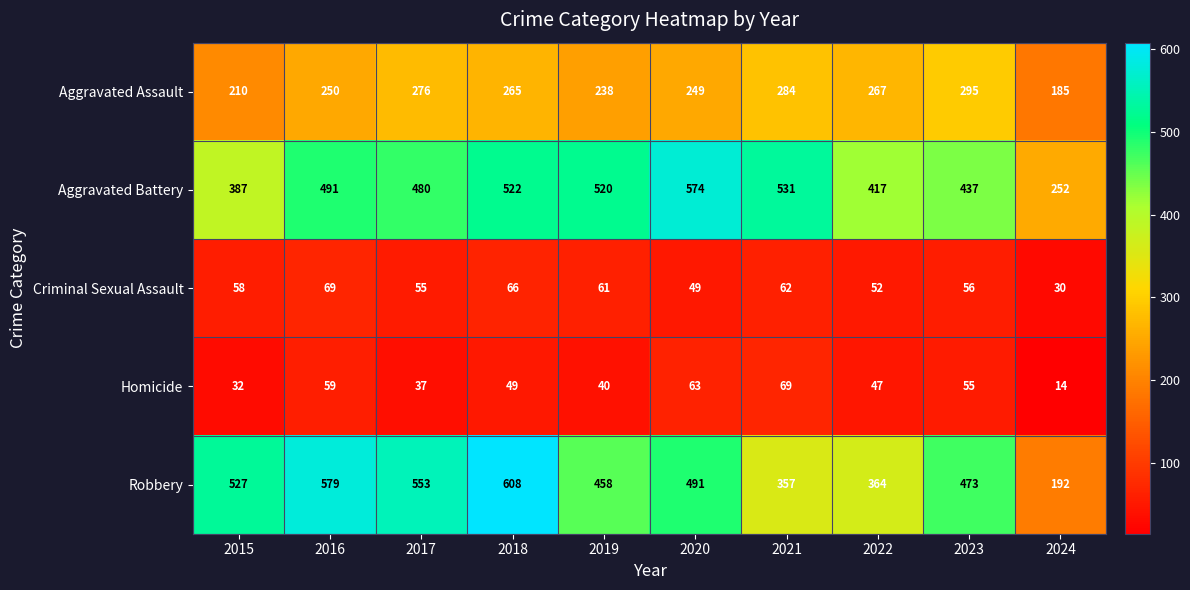

What is the maximum value shown in the chart?

608